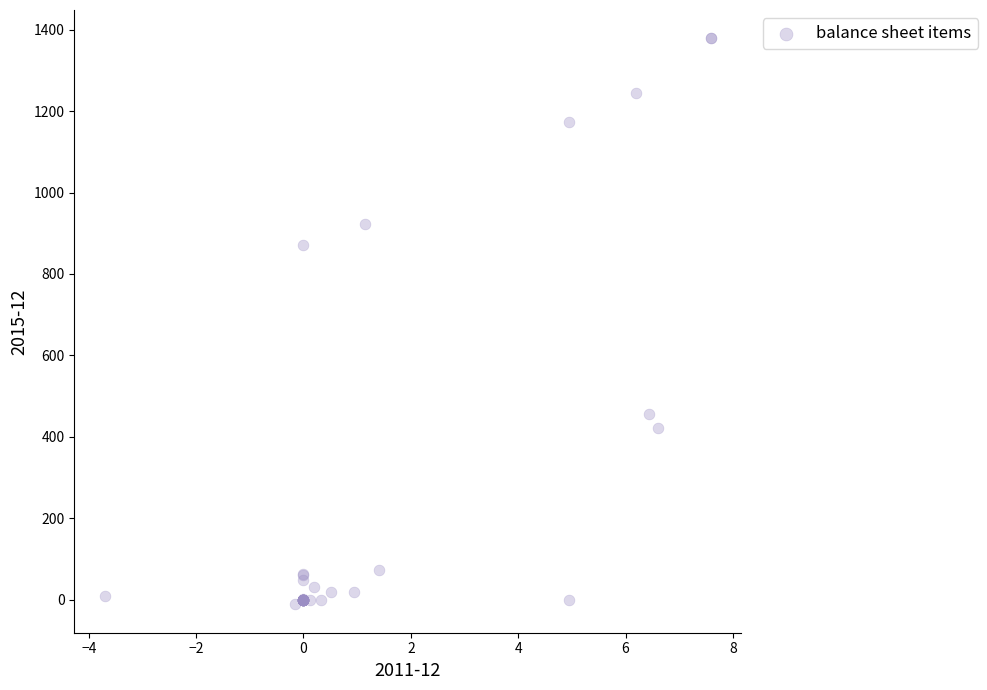

What Y value in the scatter plot is closest to 683?

871.7